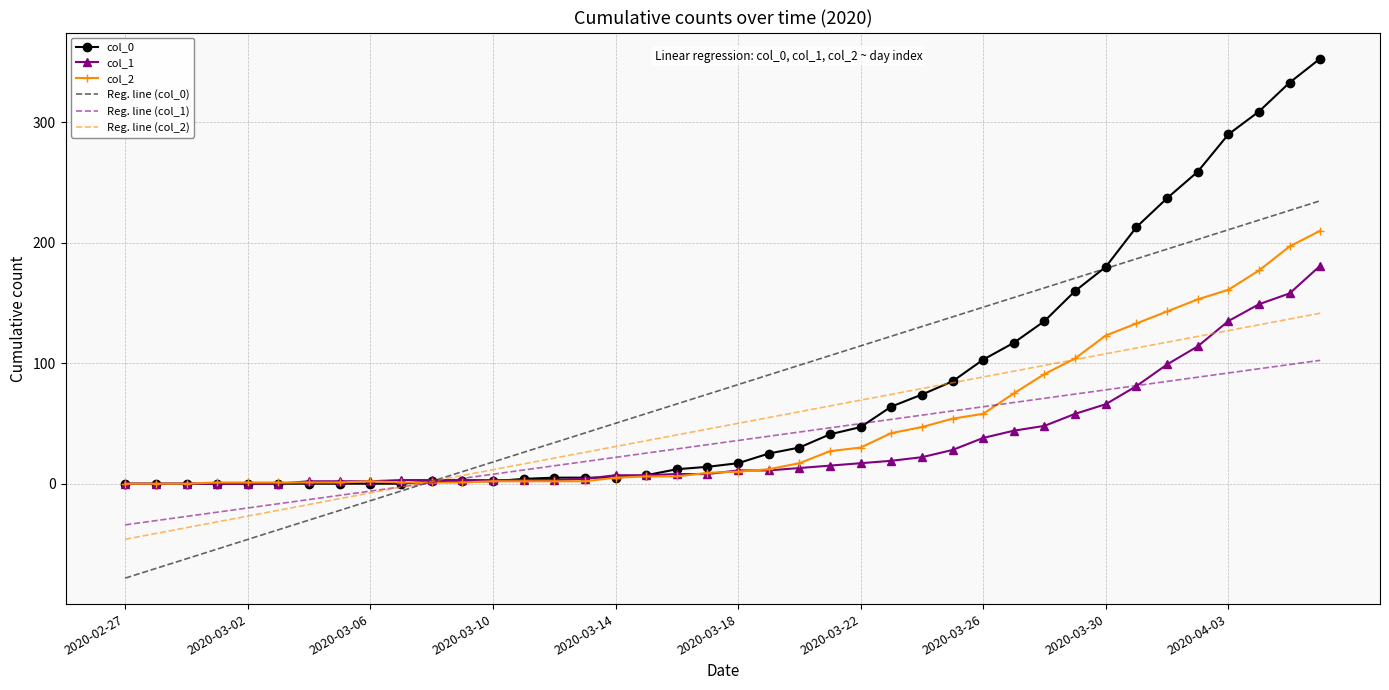

Which series has the largest range (max minus min)?

col_0